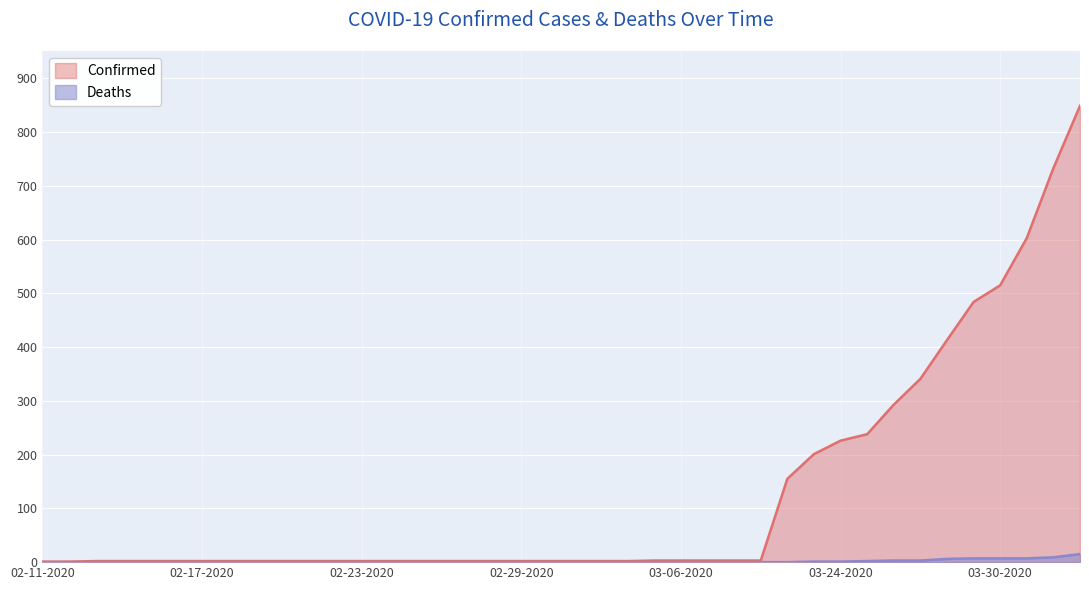

What is the difference between the second highest and second lowest values in the Deaths series?

9